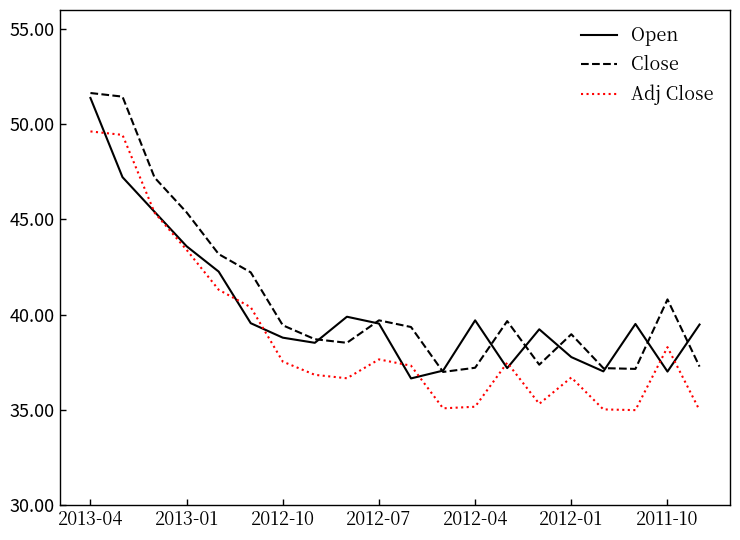

True or false: Close and Adj Close intersect in this chart.

False